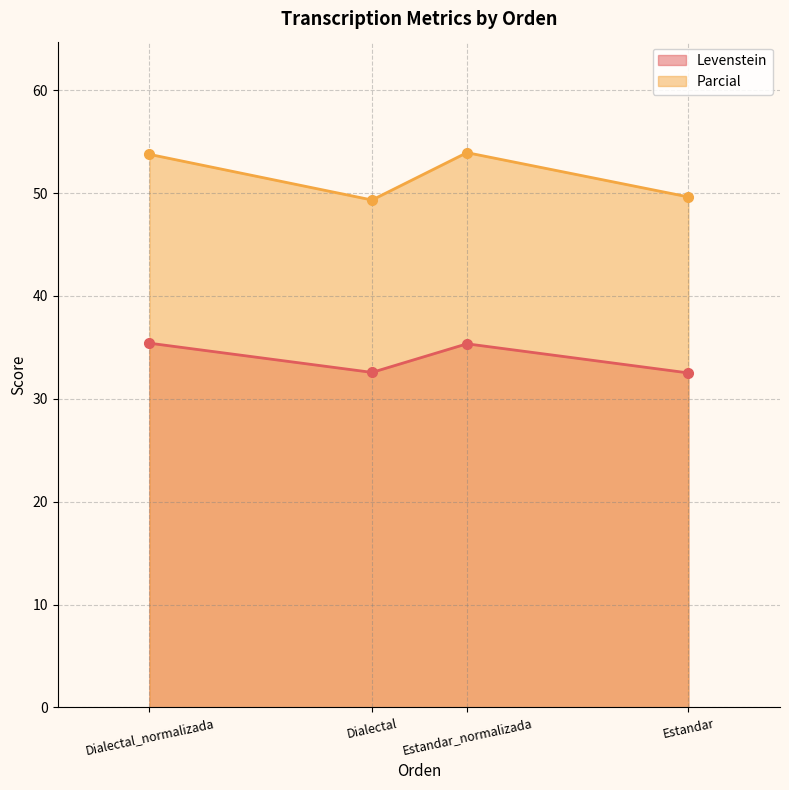

What is the total value across all series at Dialectal?

81.9